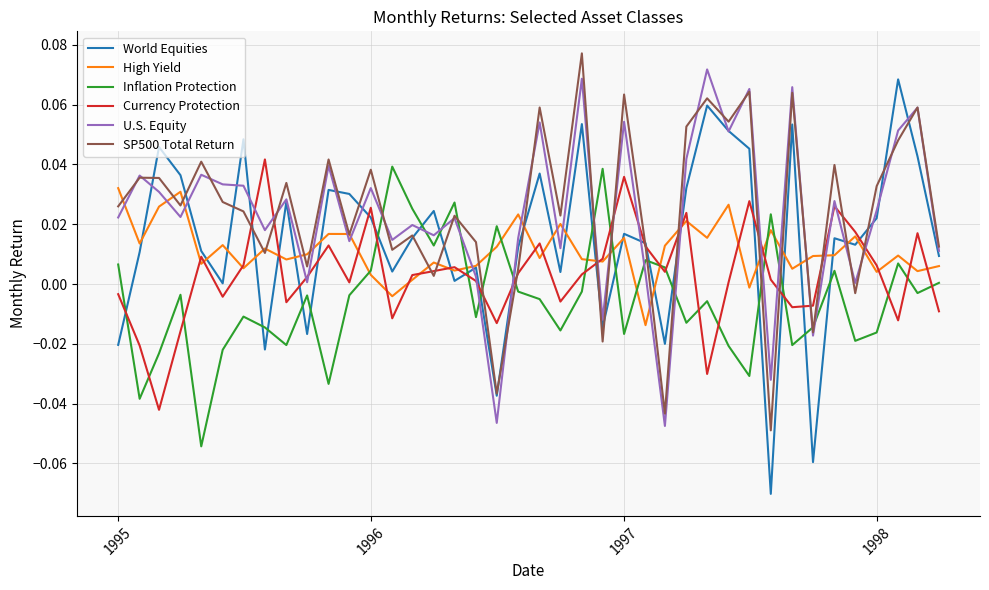

What are all the series names shown in the legend?

World Equities, High Yield, Inflation Protection, Currency Protection, U.S. Equity, SP500 Total Return